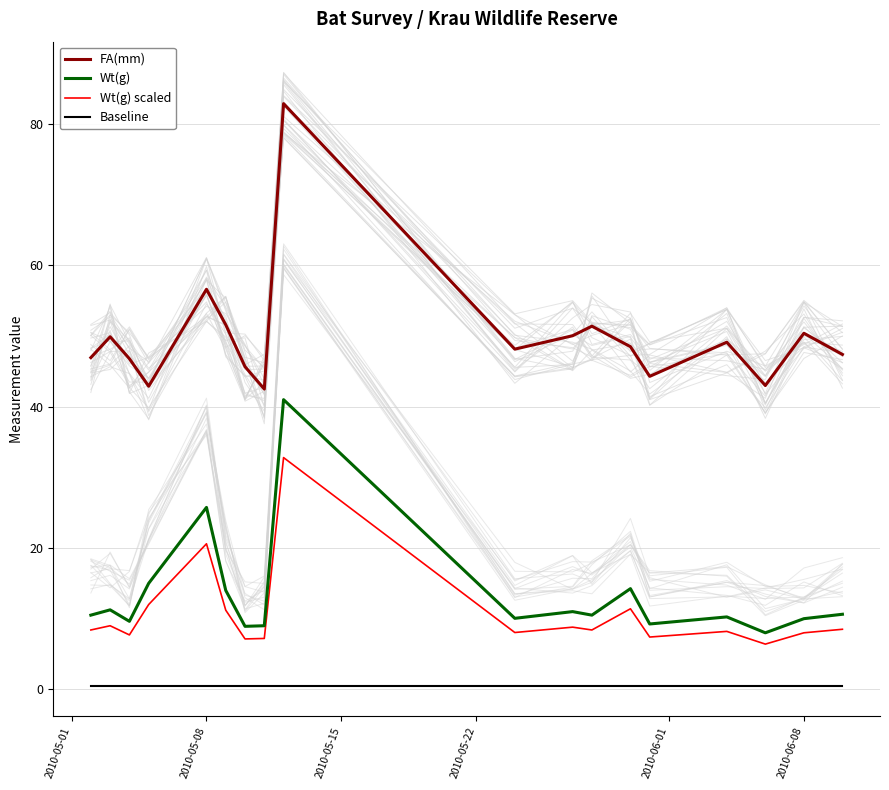

How many lines are shown in the chart?

4